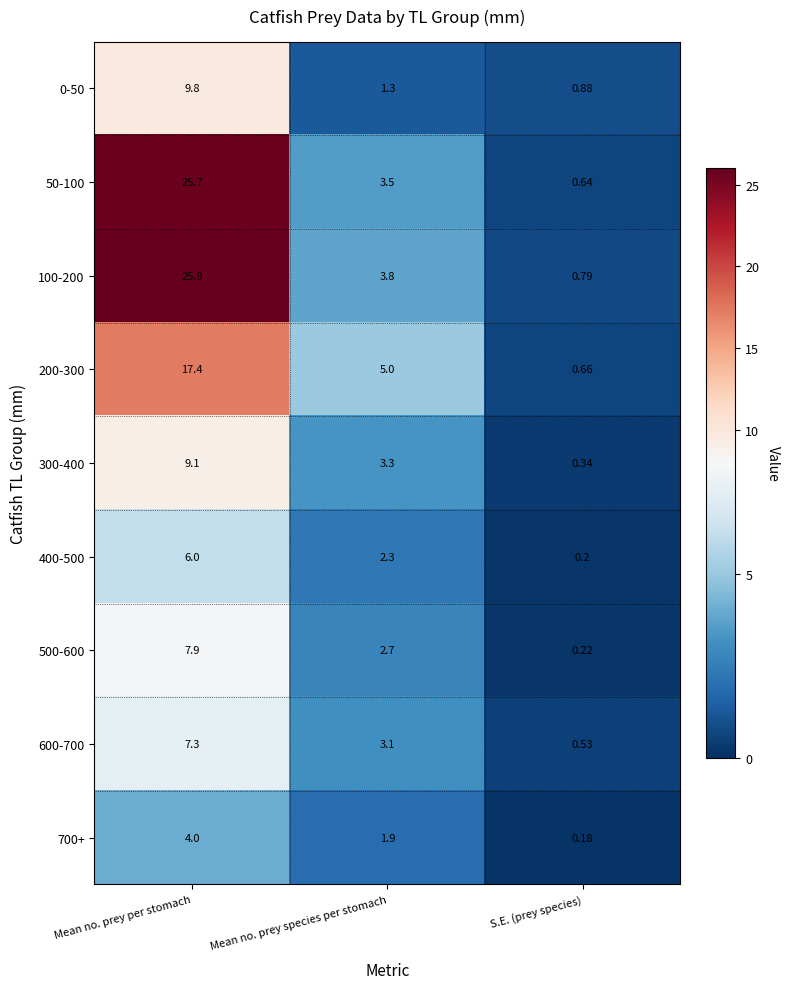

How many data points in 300-400 are above 3?

2